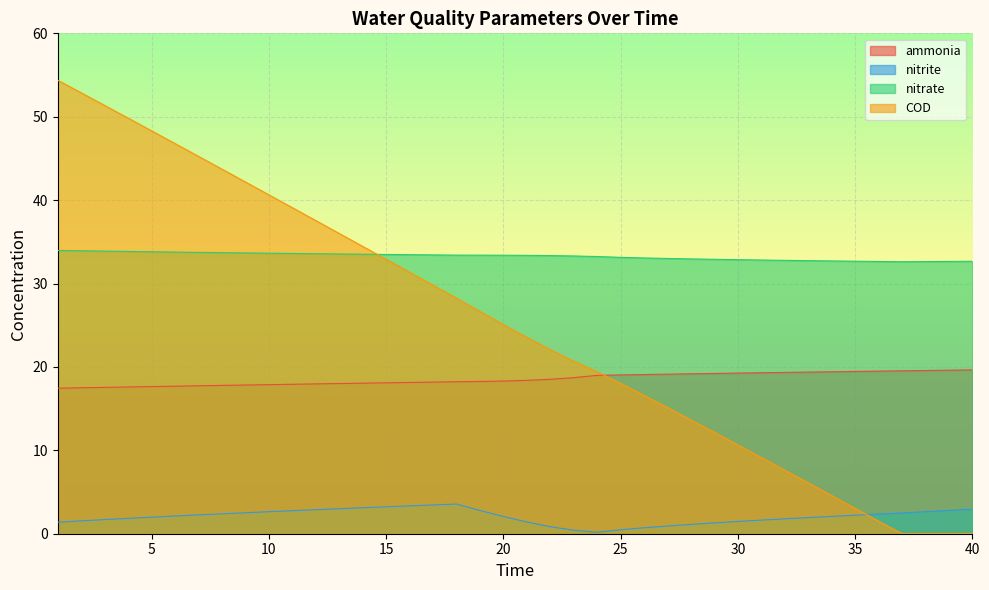

How many values in the ammonia series exceed 18?

28